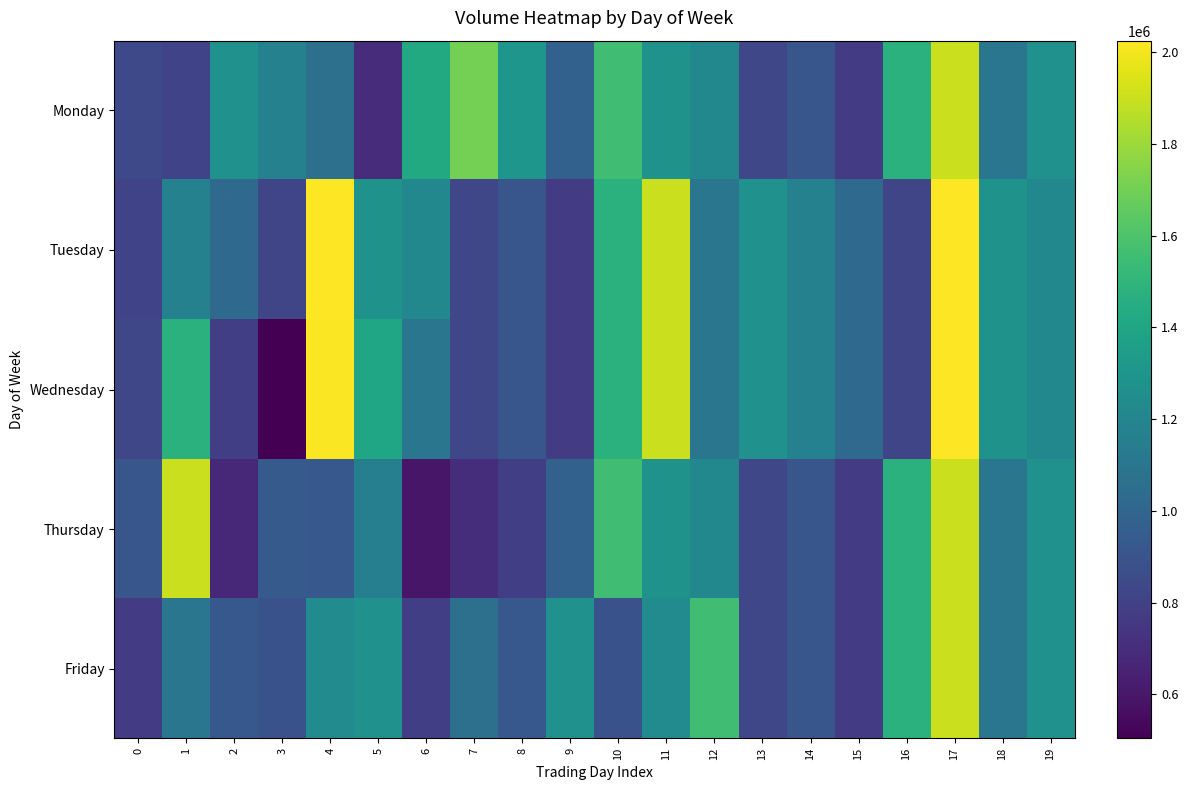

Reading left to right, what are all the values shown in this chart?

Monday: 0=839690	1=810862	2=1272125	3=1169989	4=1063211	5=694608	6=1429219	7=1707849	8=1300834	9=974707	10=1559125	11=1285557	12=1216107	13=826243	14=908726	15=769510	16=1476831	17=1905454	18=1103521	19=1272125
Tuesday: 0=810862	1=1169989	2=1024101	3=823110	4=2025058	5=1285557	6=1216107	7=826243	8=908726	9=769510	10=1476831	11=1905454	12=1103521	13=1272125	14=1169989	15=1024101	16=823110	17=2025058	18=1285557	19=1216107
Wednesday: 0=826243	1=1476831	2=787957	3=504390	4=2017776	5=1406652	6=1102409	7=826243	8=908726	9=769510	10=1476831	11=1905454	12=1103521	13=1272125	14=1169989	15=1024101	16=823110	17=2025058	18=1285557	19=1216107
Thursday: 0=908726	1=1905454	2=675954	3=932262	4=921400	5=1159437	6=599416	7=705160	8=783871	9=974707	10=1559125	11=1285557	12=1216107	13=826243	14=908726	15=769510	16=1476831	17=1905454	18=1103521	19=1272125
Friday: 0=769510	1=1103521	2=922970	3=886735	4=1237105	5=1271225	6=783871	7=1063211	8=921400	9=1271225	10=886735	11=1237105	12=1559125	13=826243	14=908726	15=769510	16=1476831	17=1905454	18=1103521	19=1272125